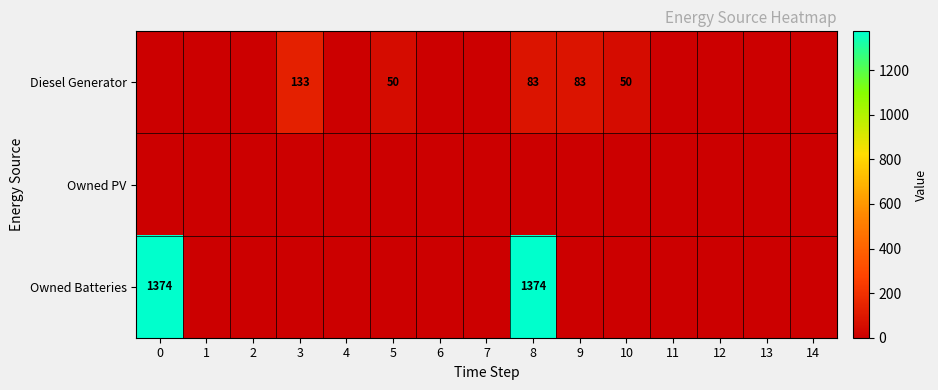

Reading left to right, list all the values displayed in this chart.

row_0: 0	0	0	133	0	50	0	0	83	83	50	0	0	0	0
row_1: 0	0	0	0	0	0	0	0	0	0	0	0	0	0	0
row_2: 1374	0	0	0	0	0	0	0	1374	0	0	0	0	0	0